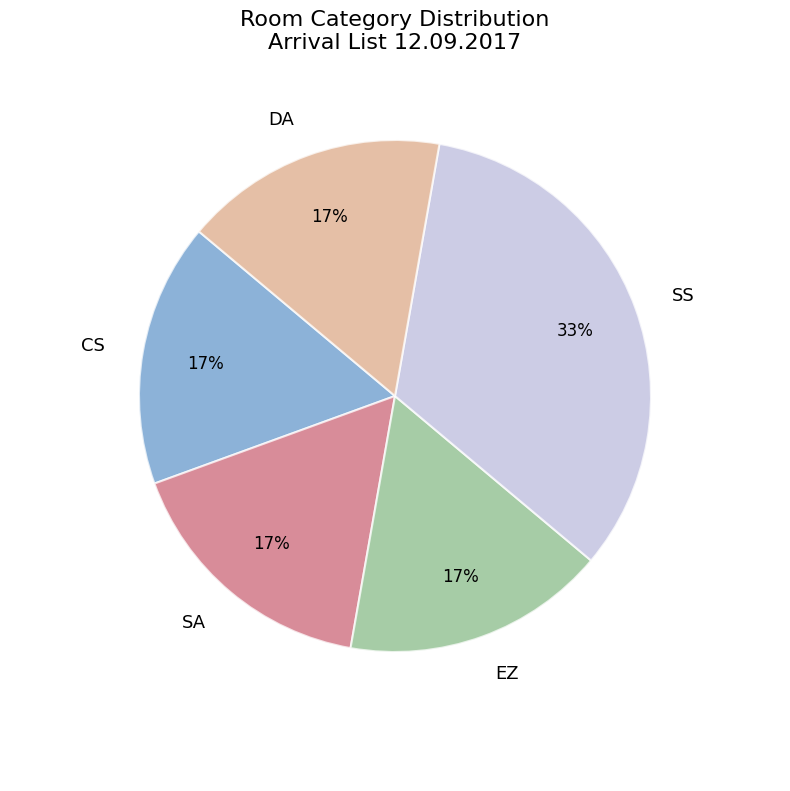

To the nearest percent, what is the average slice percentage?

20%